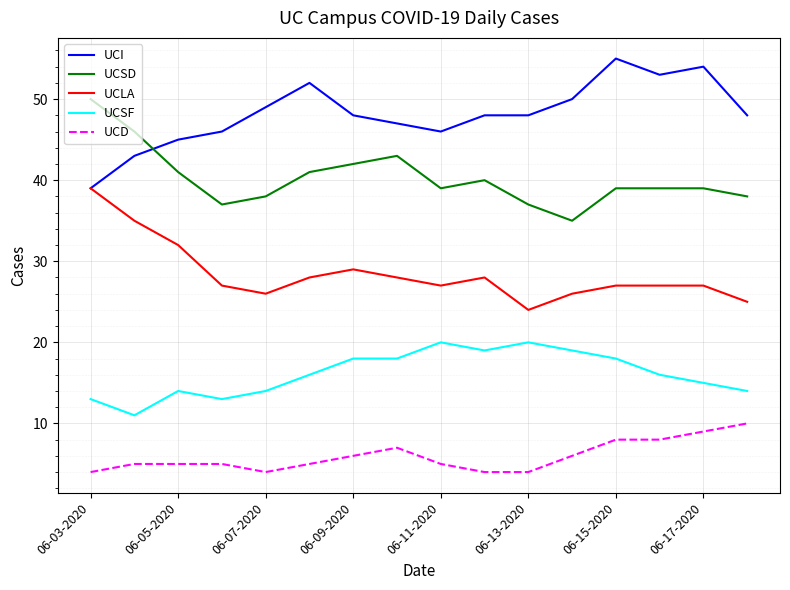

What is the maximum value shown in the chart?

55